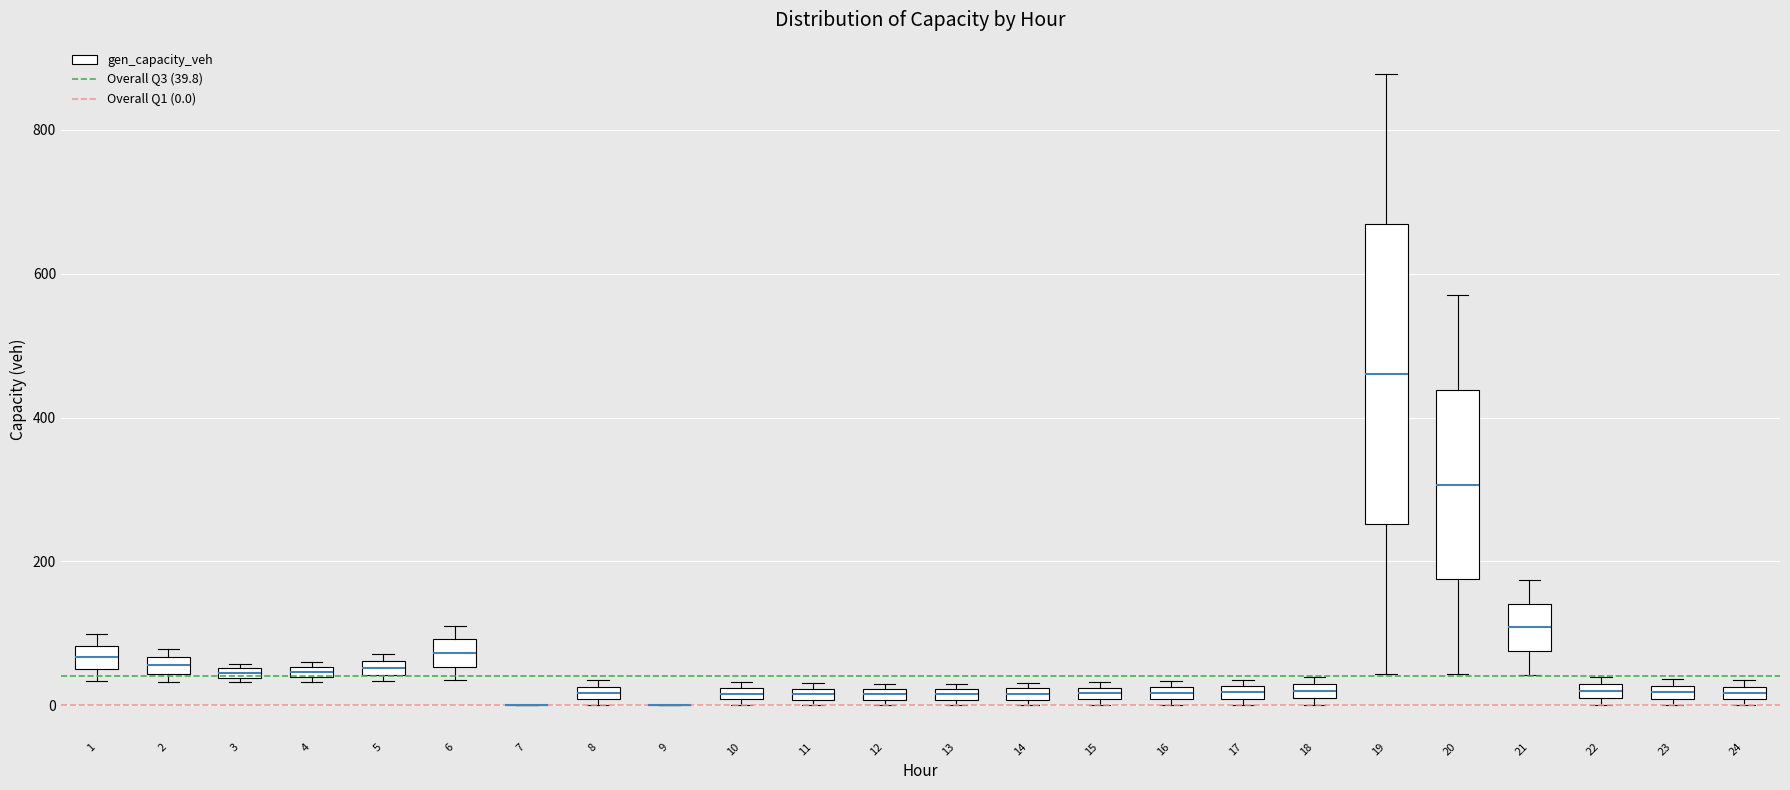

Comparing the boxes themselves (not the whiskers), which one is the tallest?

19